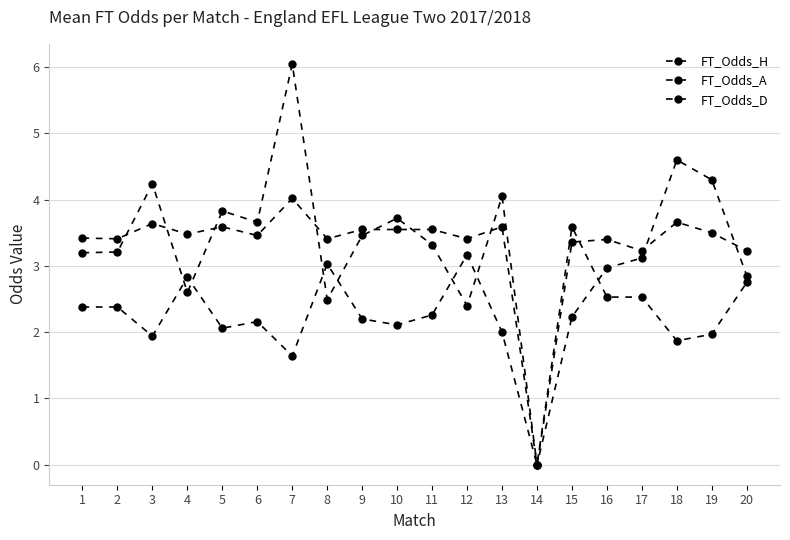

At which category does FT_Odds_A reach its first local peak?

3